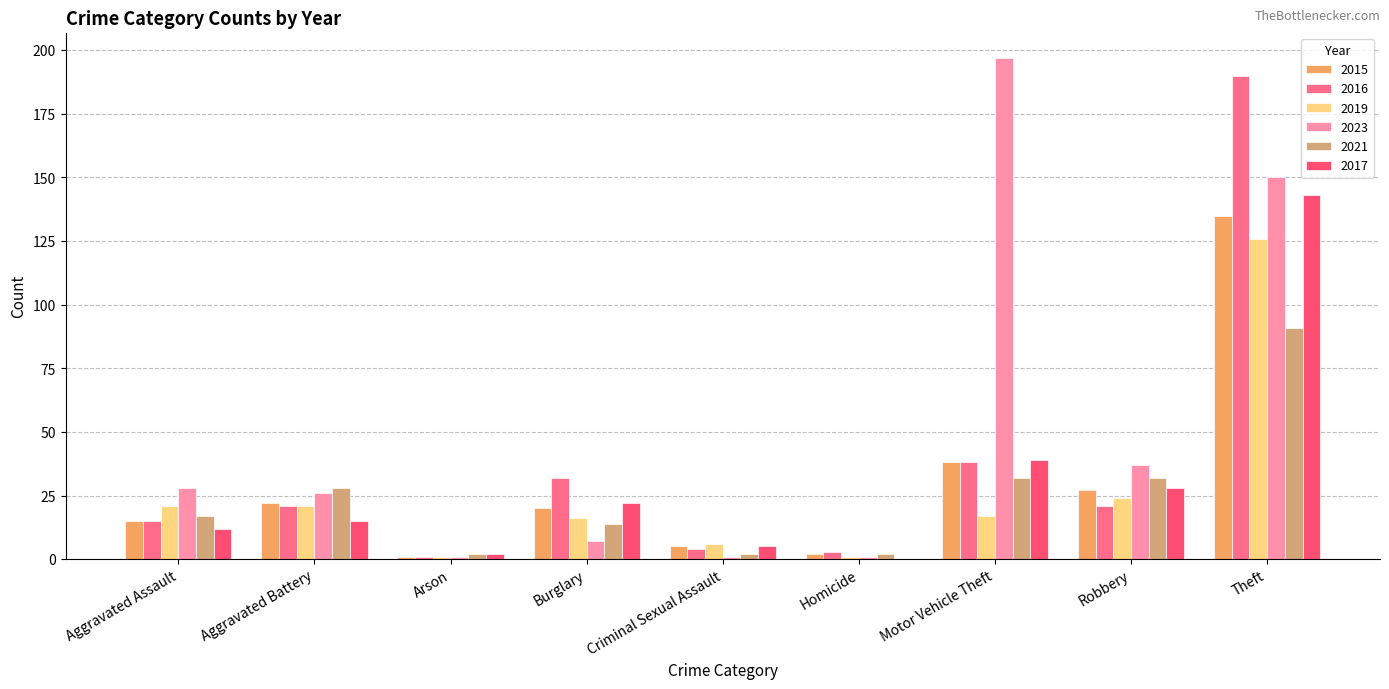

How many groups of bars are there?

9